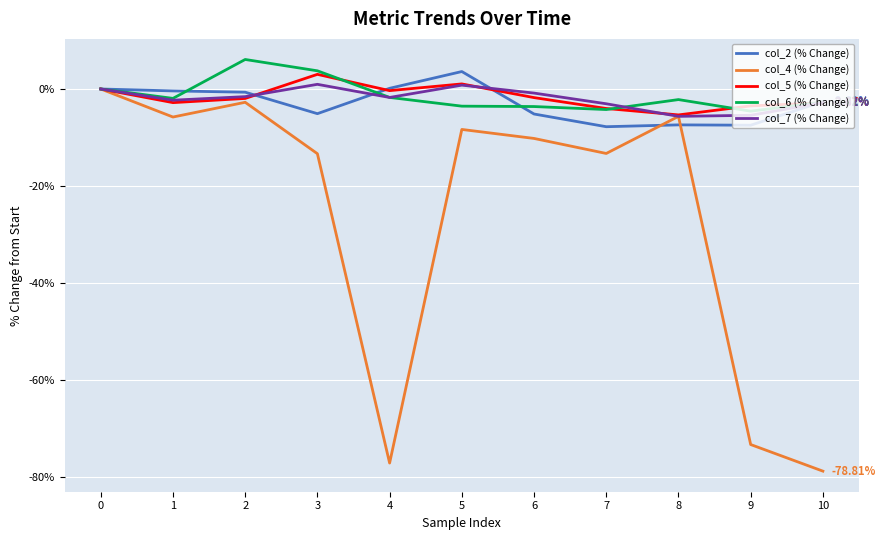

Where is the first local maximum for col_4 (% Change)?

2